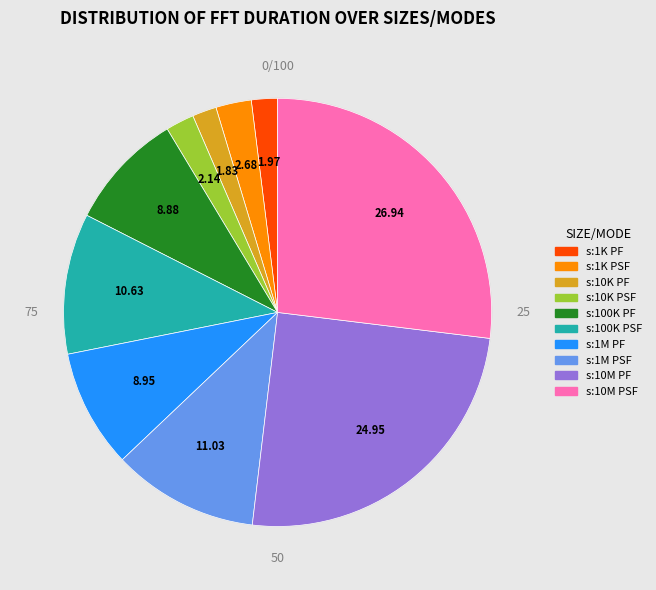

Does any single category account for the majority?

No